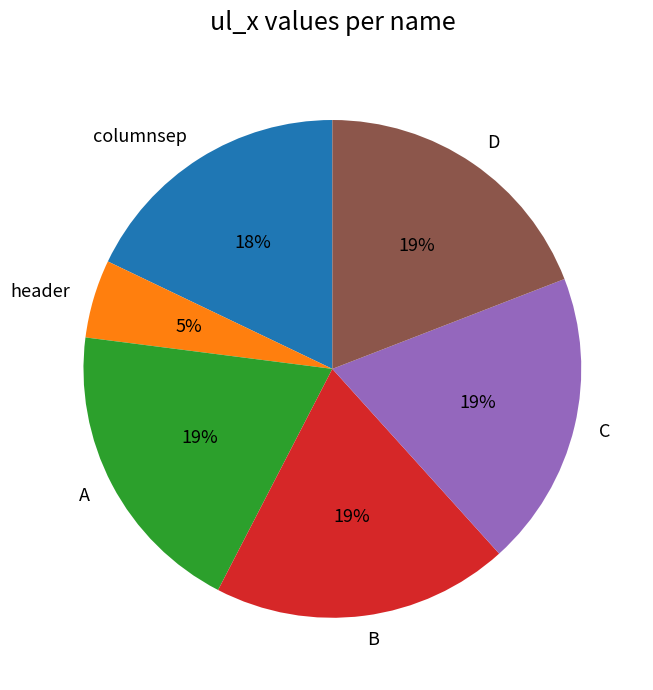

True or false: A accounts for 19% of the total.

True